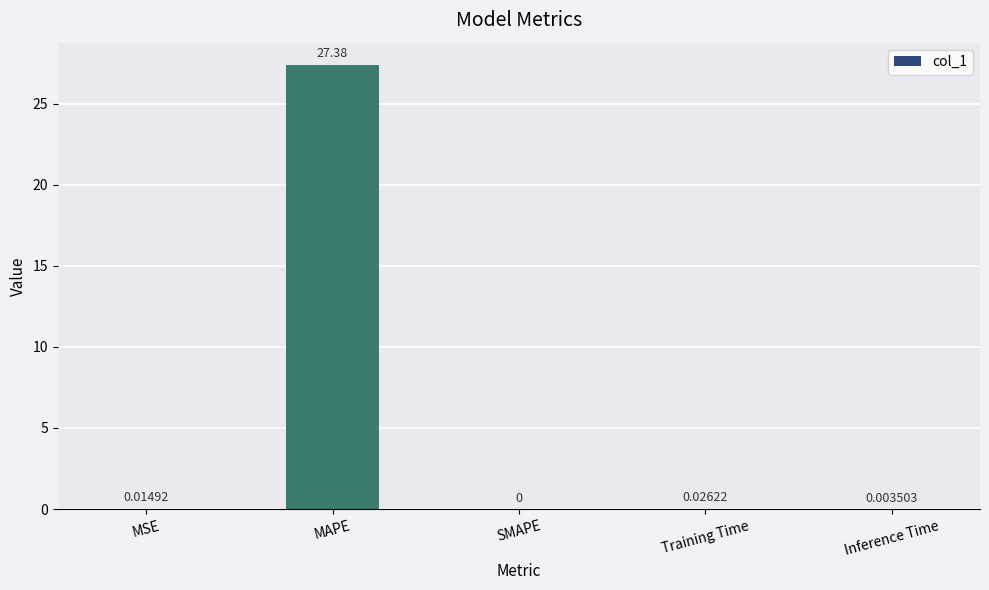

At which label is the value closest to 13?

Training Time